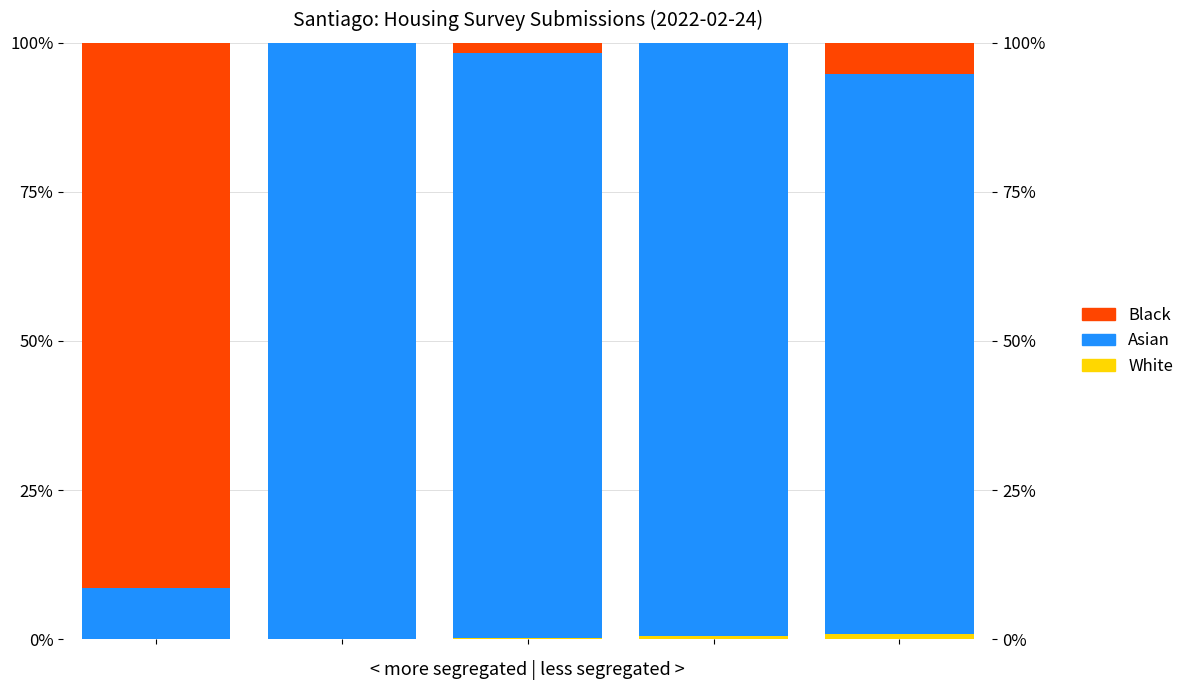

What are all the series names shown in the legend?

White, Asian, Black